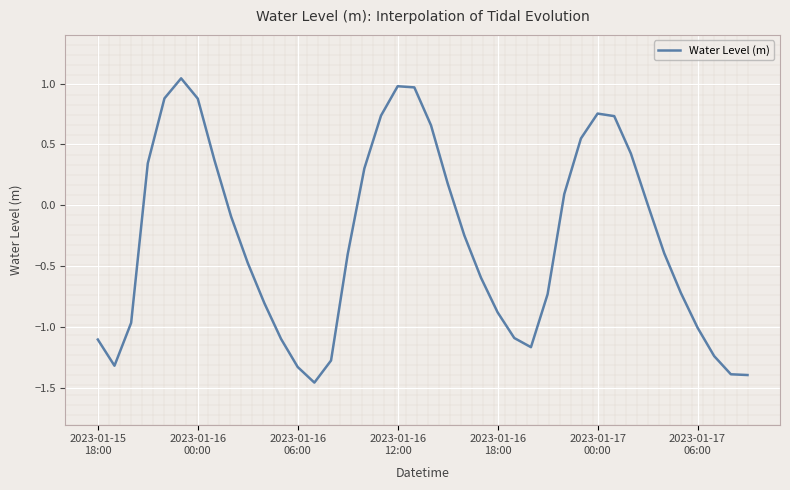

What is the difference between the maximum and minimum values?

2.5